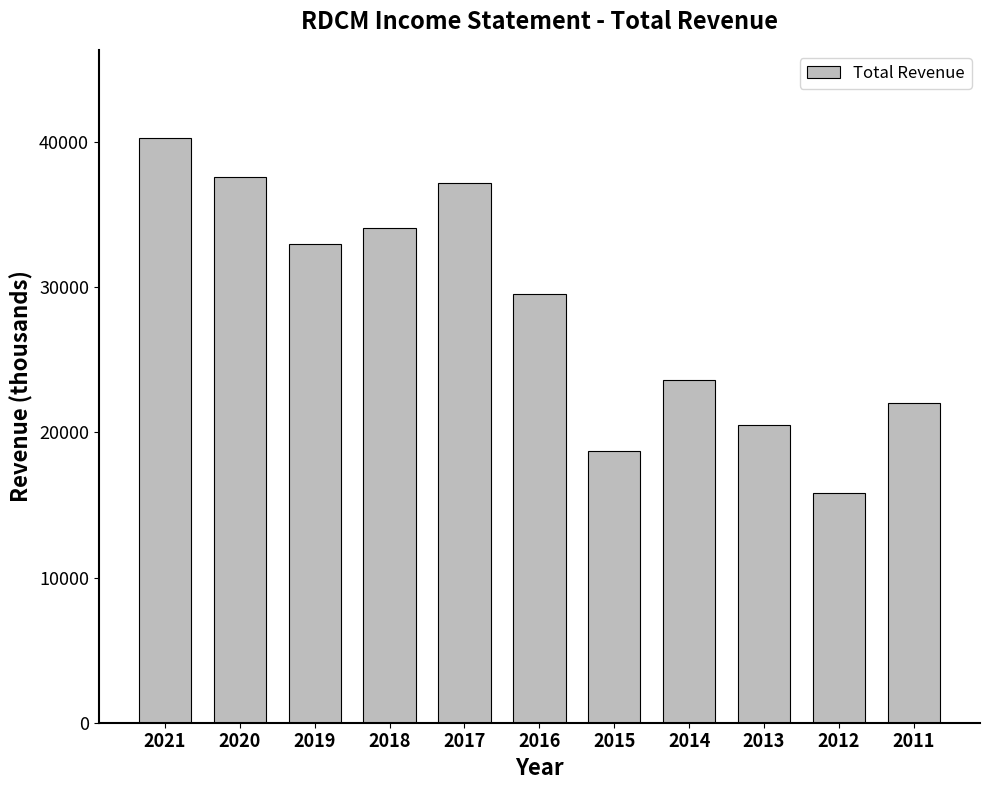

Which has a higher value, 2014 or 2016?

2016